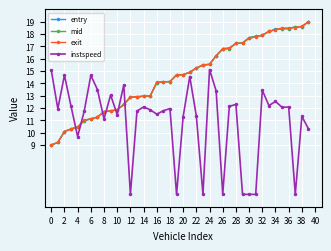

What is the value of the instspeed point at the 20th from the left?

5.0